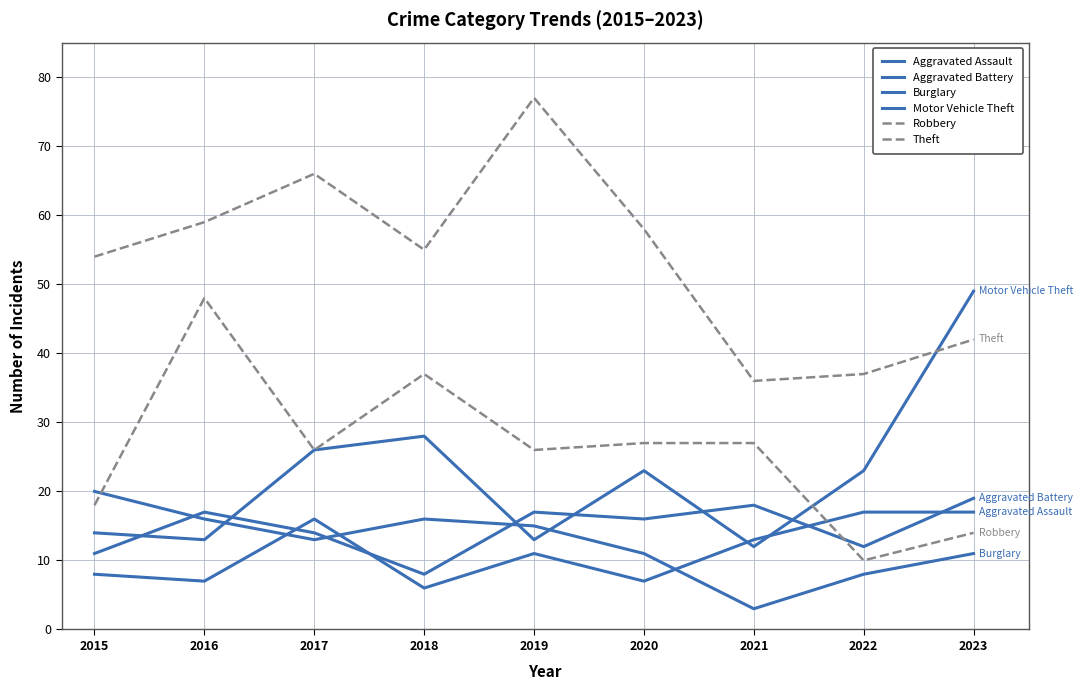

True or false: Robbery and Theft cross at least once.

False